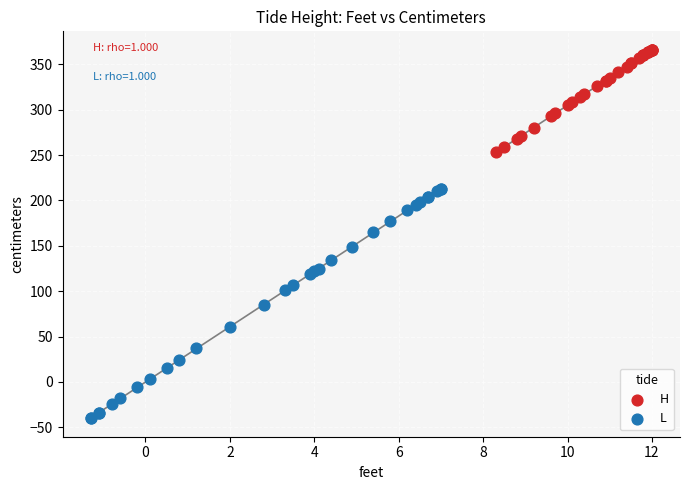

What are all the series names shown in the legend?

H, L